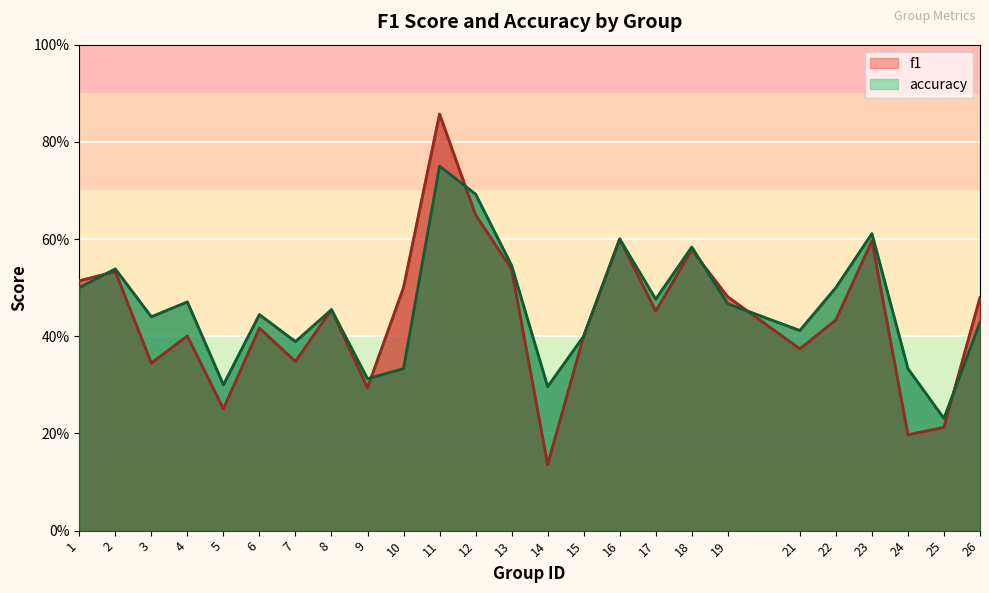

What is the value of the f1 point at the 16th from the left?

0.6